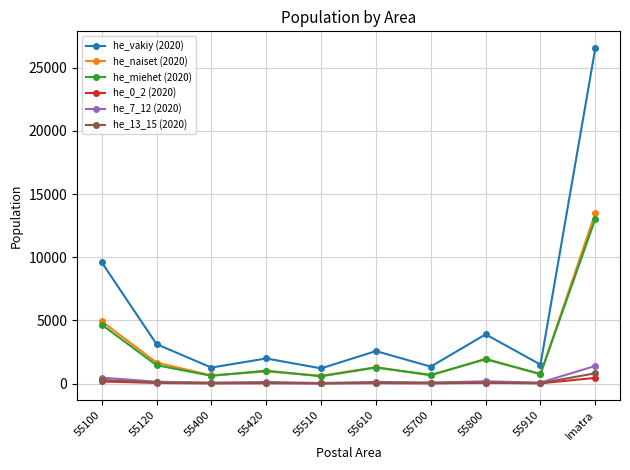

How many interior local valleys does the he_vakiy (2020) series have?

4